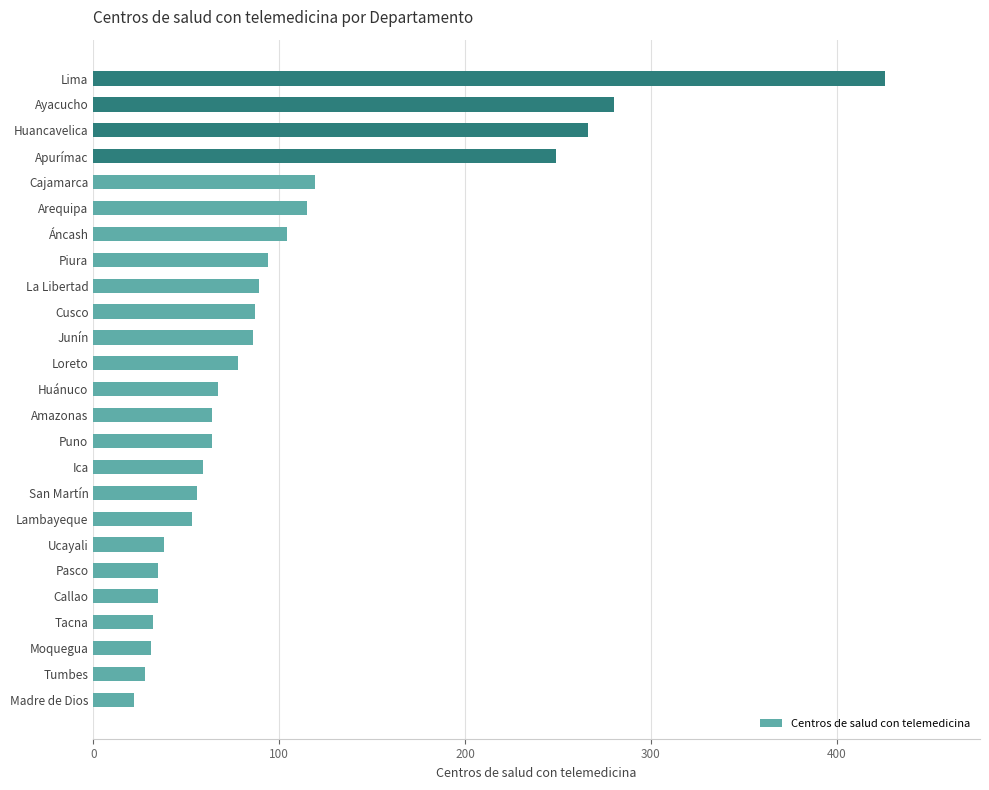

True or false: the data shows 94 at Lima.

False